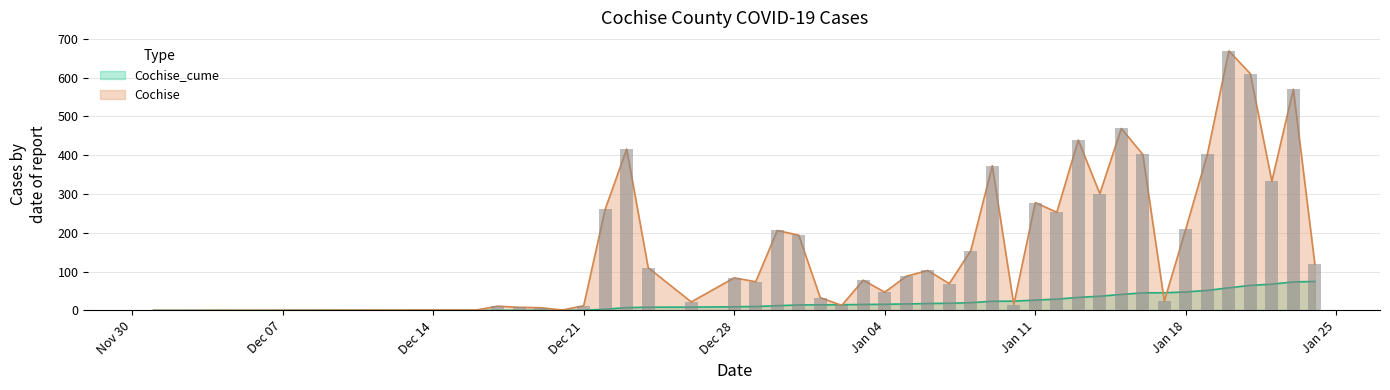

List the series in order of their overall mean, highest first.

Cochise, Cochise_cume